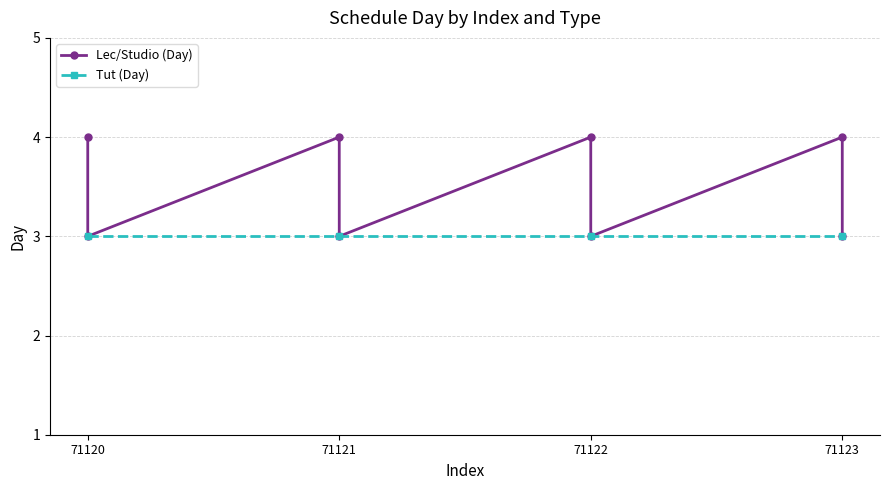

Which has a higher value, 71120 or 71123?

71120